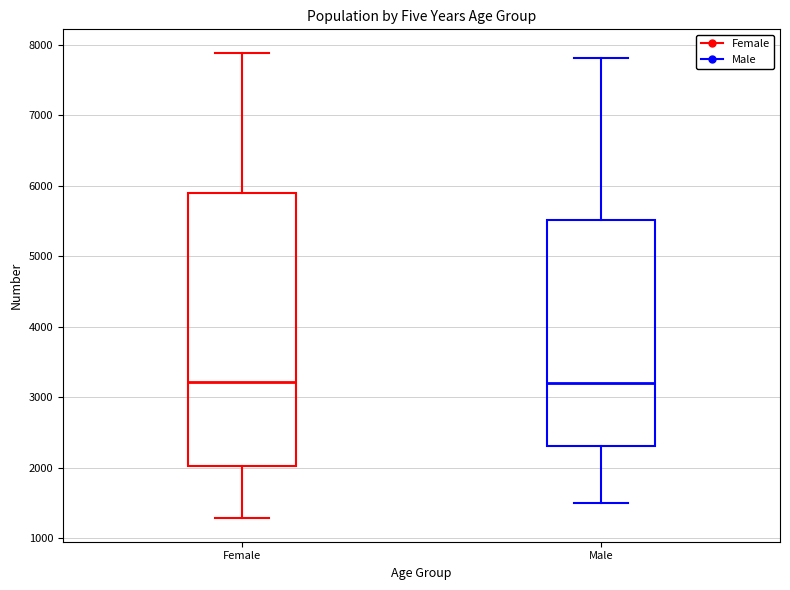

Reading left to right, transcribe this box plot: for each box, give where its median line is, the range the box spans, and where its two whiskers end, as read against the y-axis. The values are not printed on the chart, so give them approximately, as read against the axis.

Female: median 3200, box 2000 to 5900, whiskers 1300 to 7900
Male: median 3200, box 2300 to 5500, whiskers 1500 to 7800